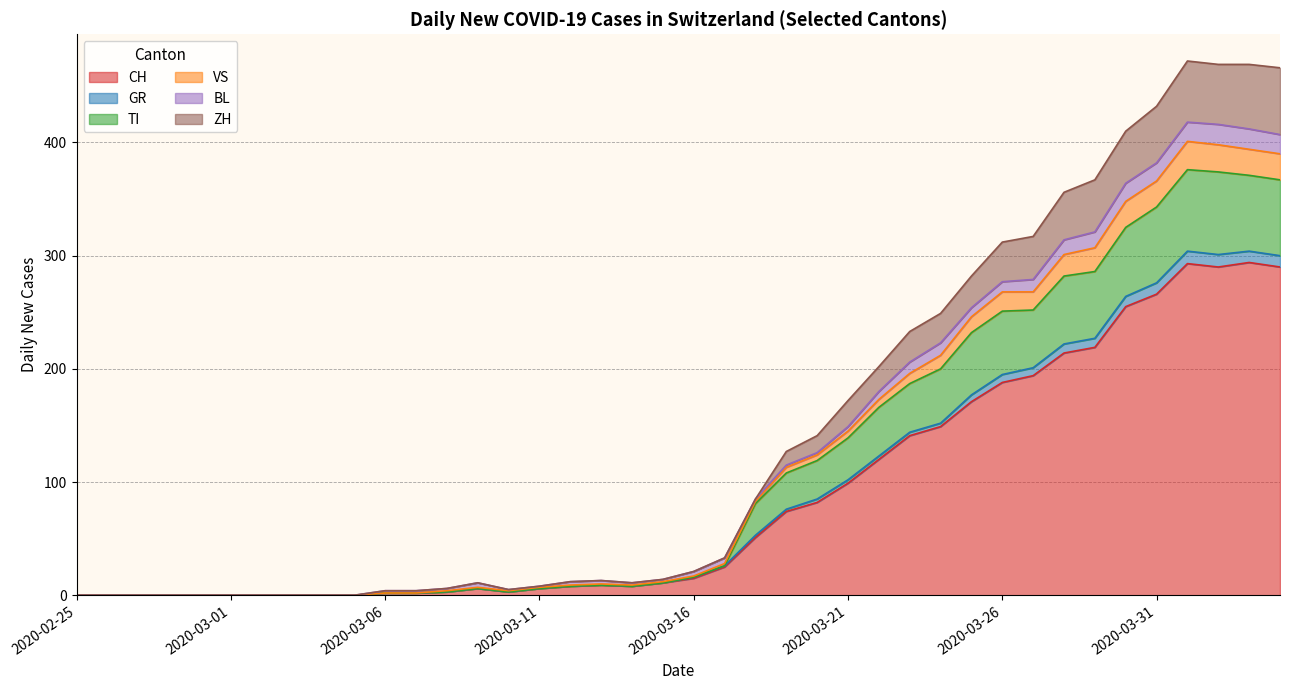

Between 2020-03-11 and 2020-03-15, which is larger?

2020-03-15